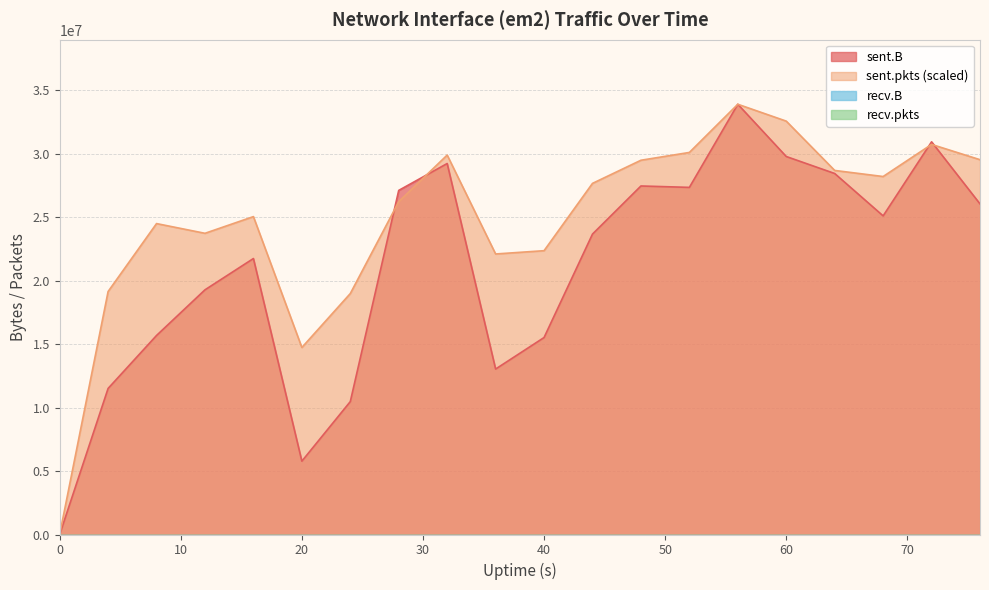

How many categories are shown in the chart?

20